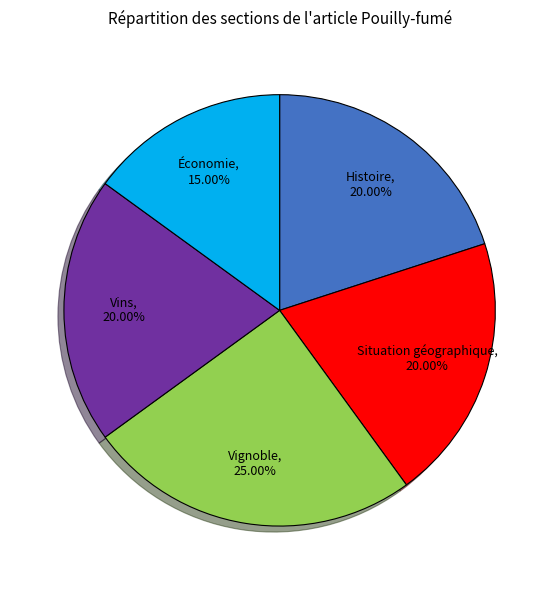

What portion of the pie excludes Vignoble?

75.0%